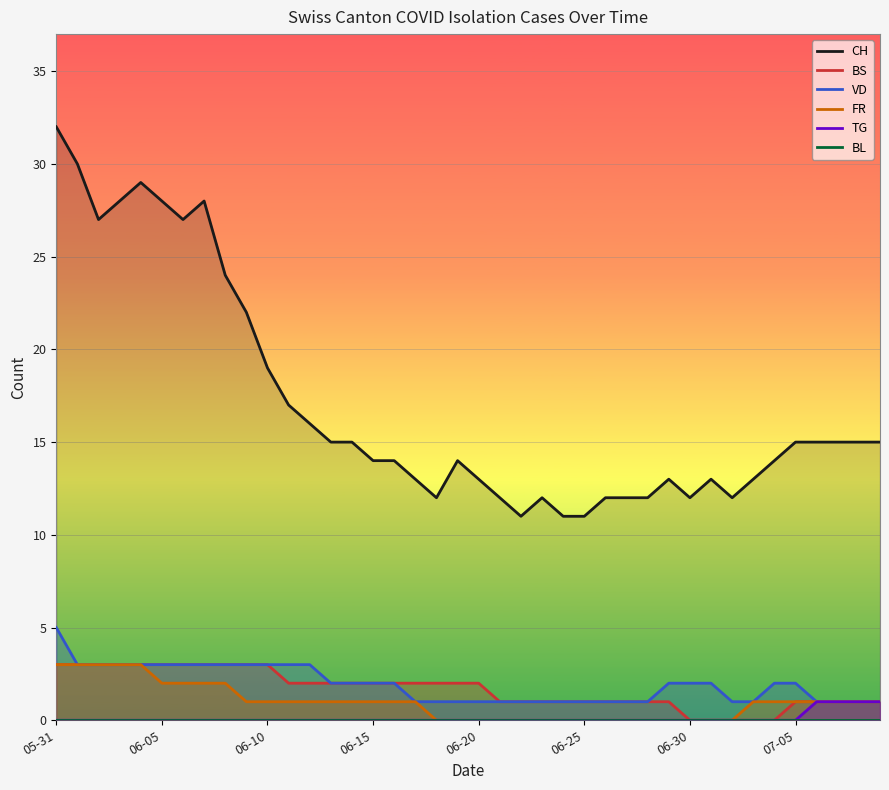

The value of VD at 06-10 is 3. True or false?

True